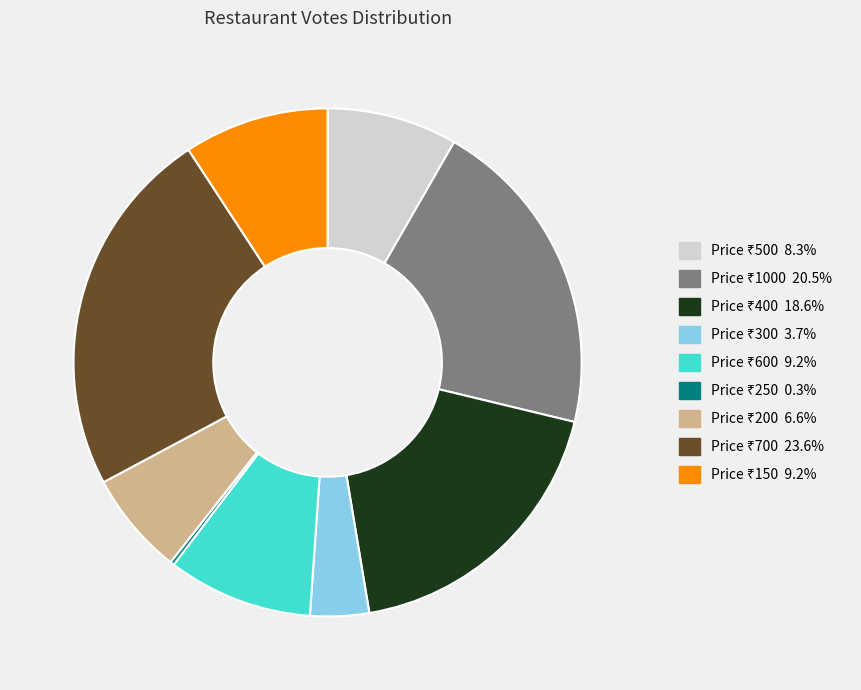

Is there a majority slice in this chart?

No